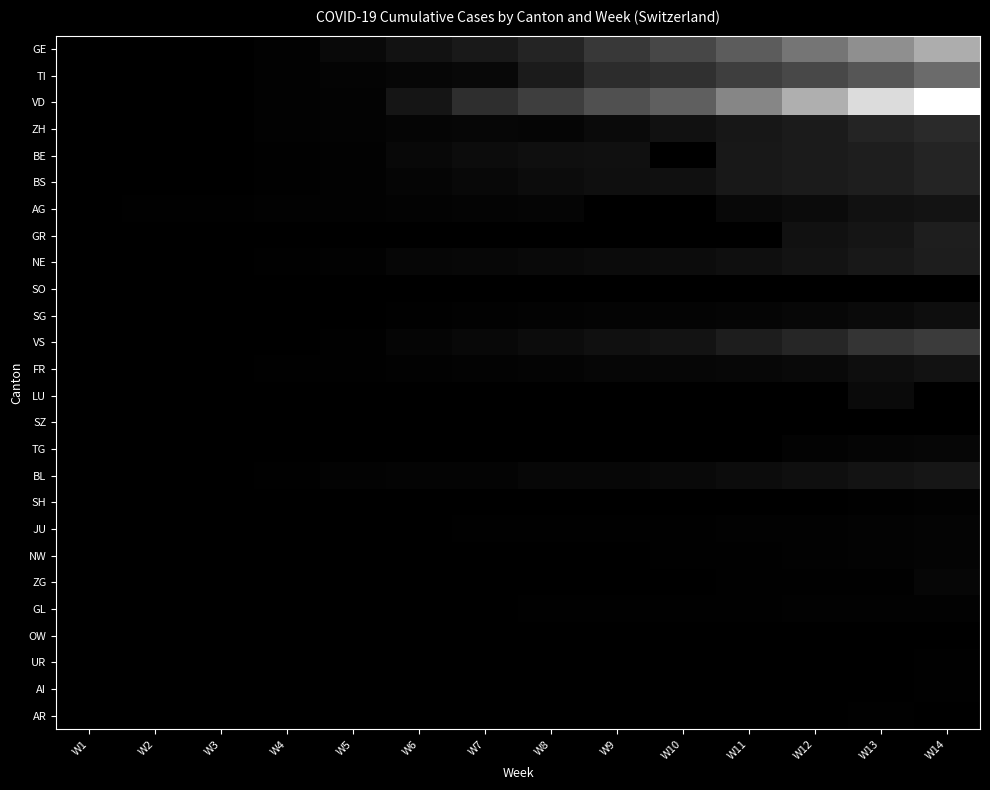

Which series has the widest spread of values?

VD